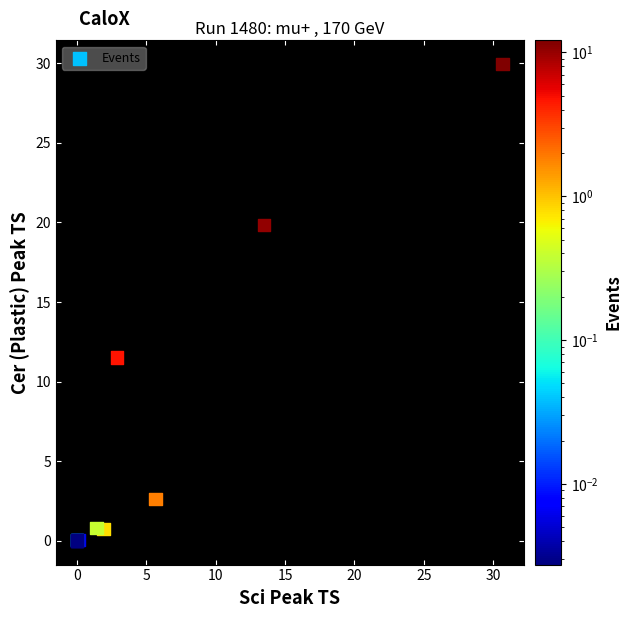

What Y value in the scatter plot is closest to 14?

11.5